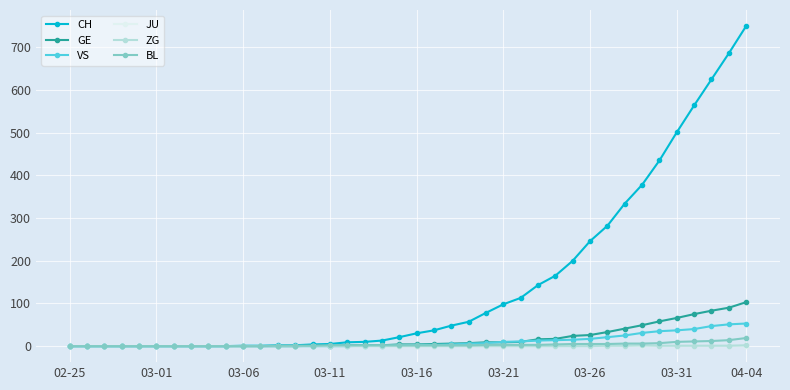

Does the chart display data point markers on the line(s)?

Yes